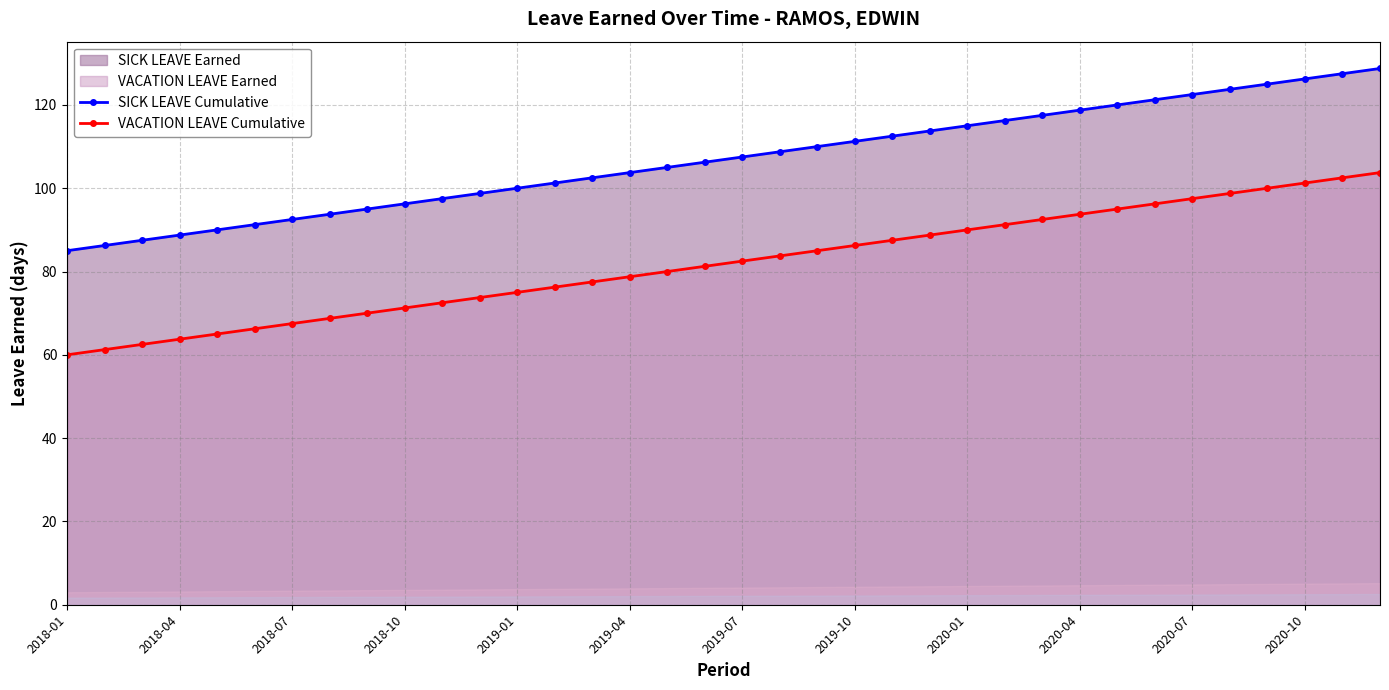

True or false: VACATION LEAVE Cumulative and SICK LEAVE Cumulative cross at least once.

False